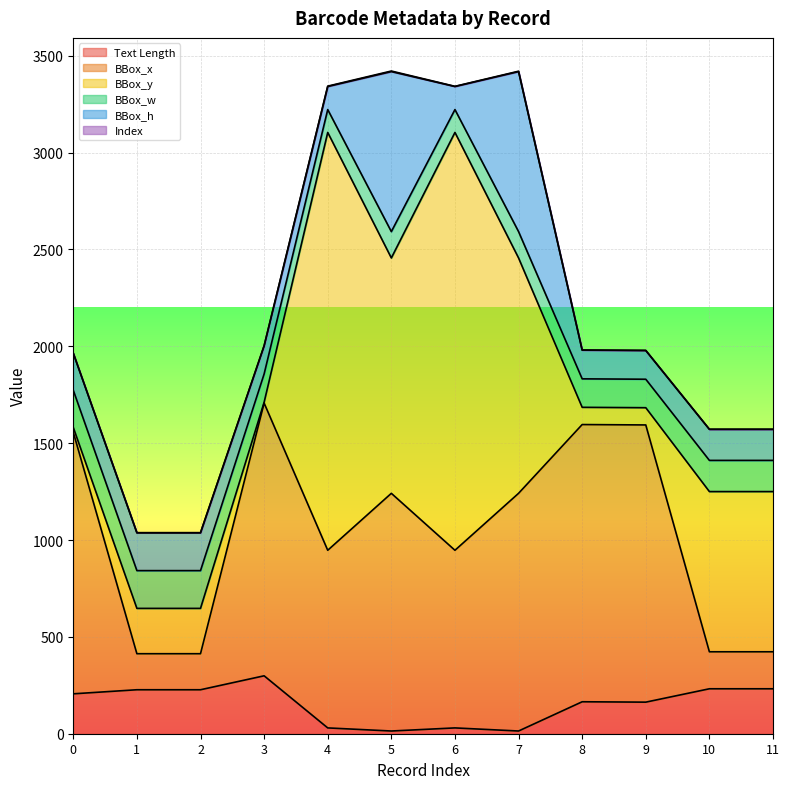

Read the BBox_x value at 11.

191